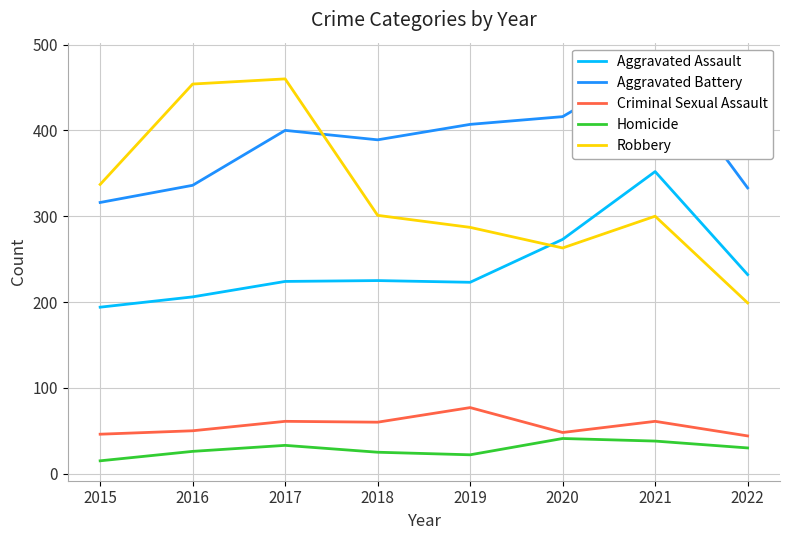

List the labels in order of Aggravated Battery value, largest first.

2021, 2020, 2019, 2017, 2018, 2016, 2022, 2015